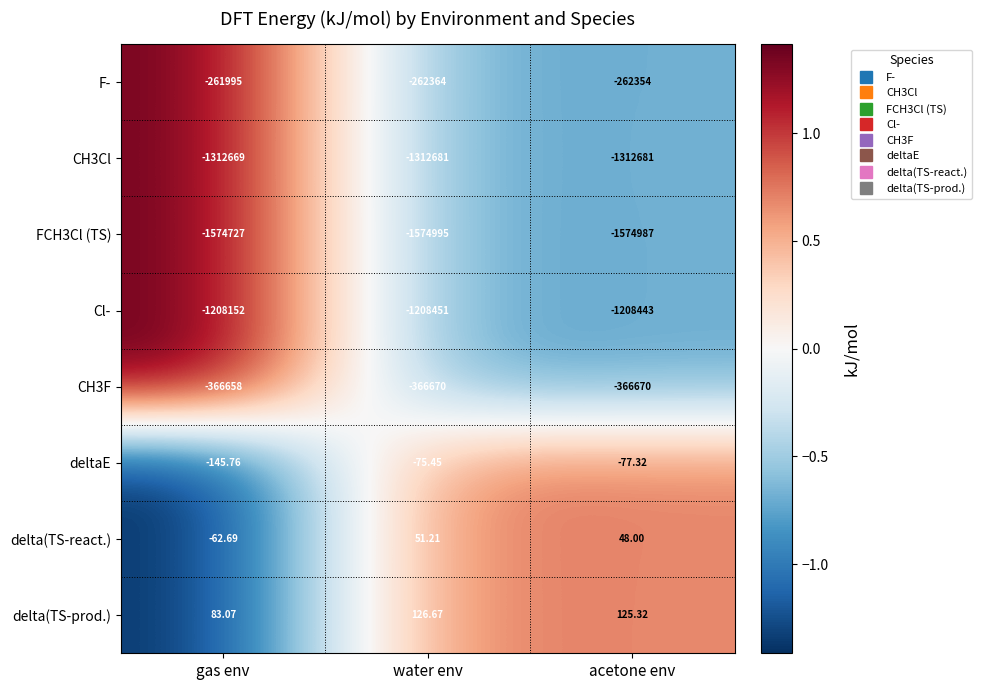

Which category has the lowest value in the deltaE series?

gas env